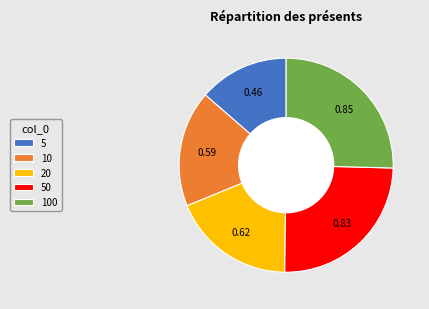

What is the smallest slice in the pie chart?

5